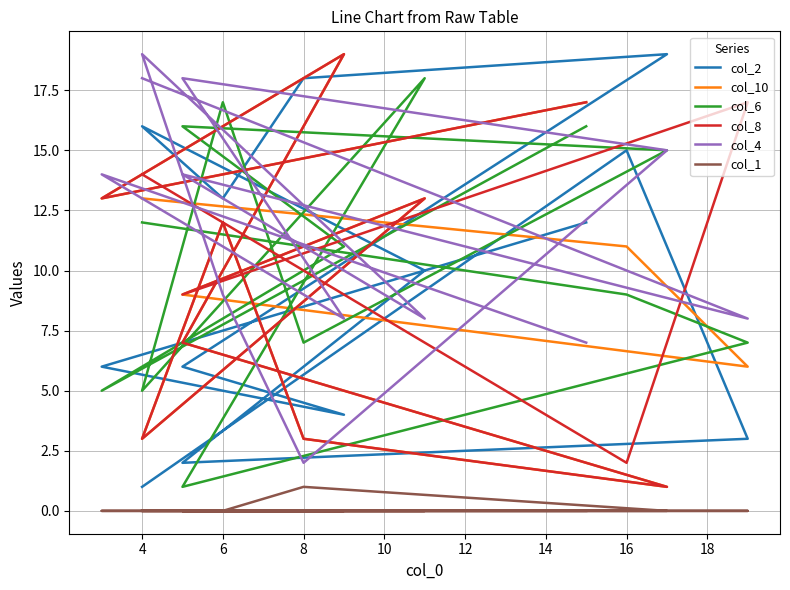

At how many categories does at least one series exceed 16?

10